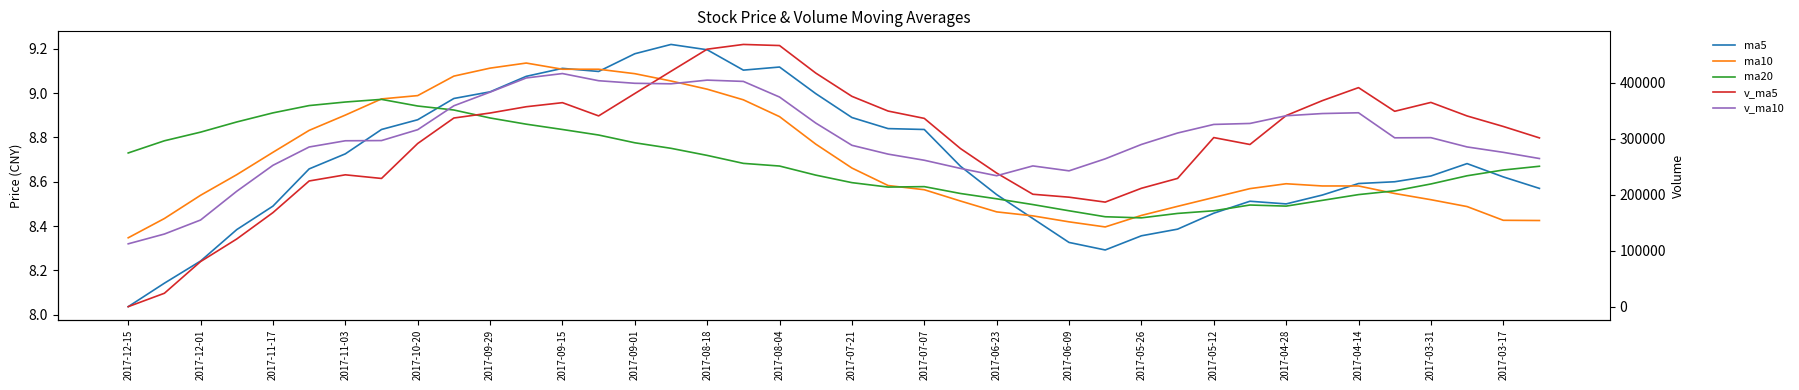

What is the difference between the maximum and second lowest values in the ma20 series?

0.5